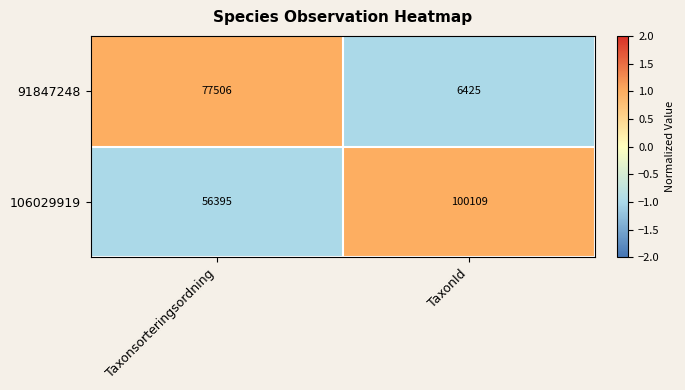

At which category is the sum across all series the highest?

Taxonsorteringsordning